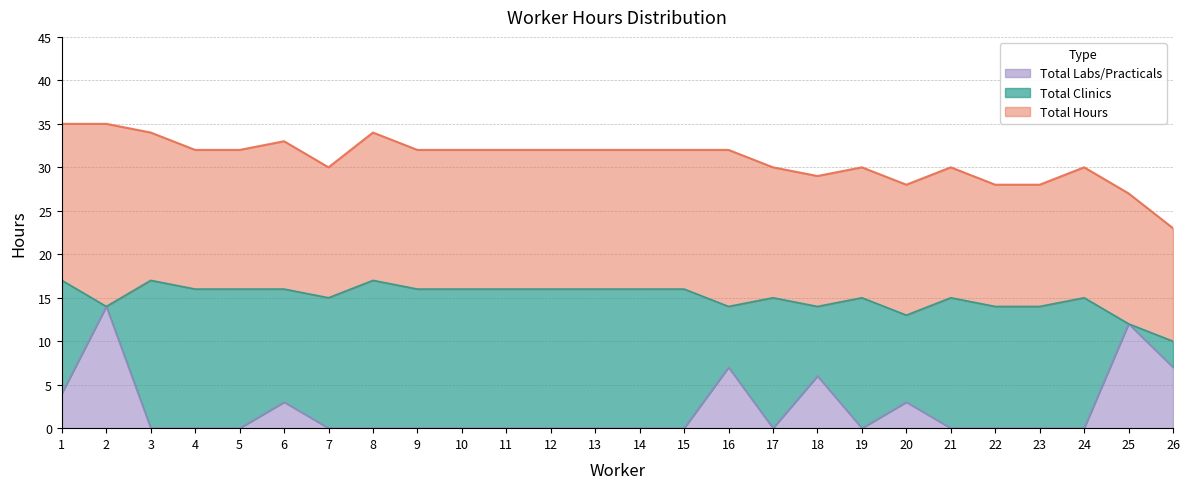

In Total Labs/Practicals, how many points are lower than both neighbors (excluding endpoints)?

2